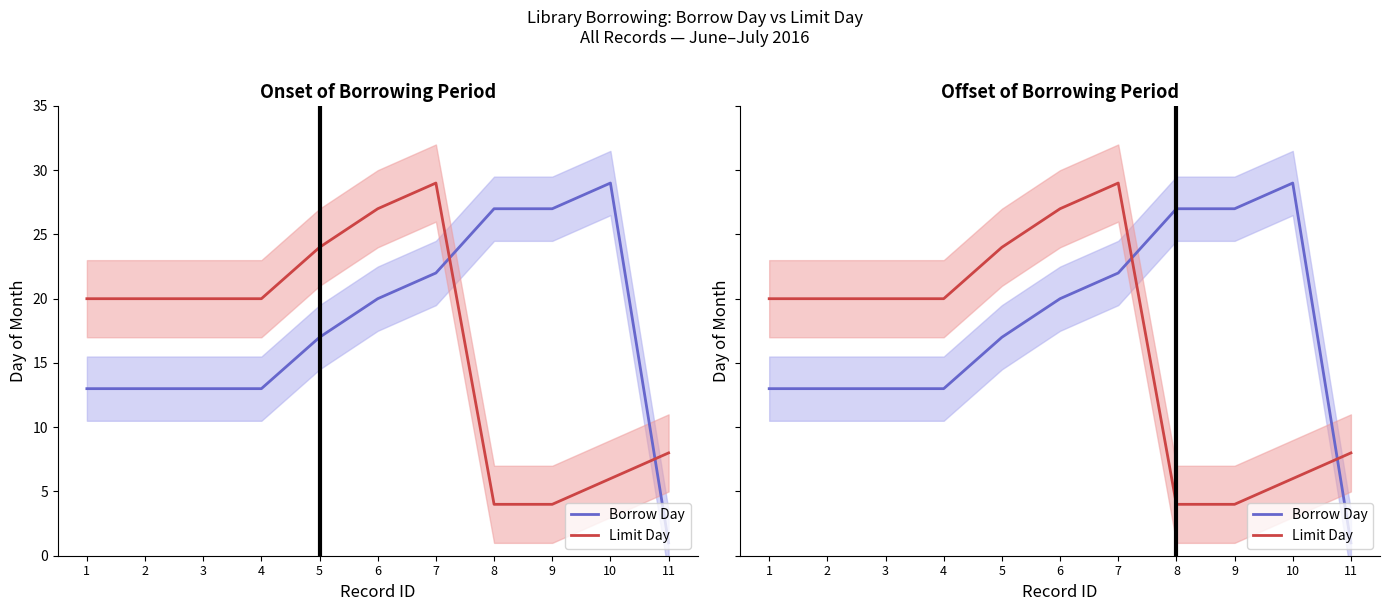

True or false: Borrow Day has a value of 9 at 7.

False